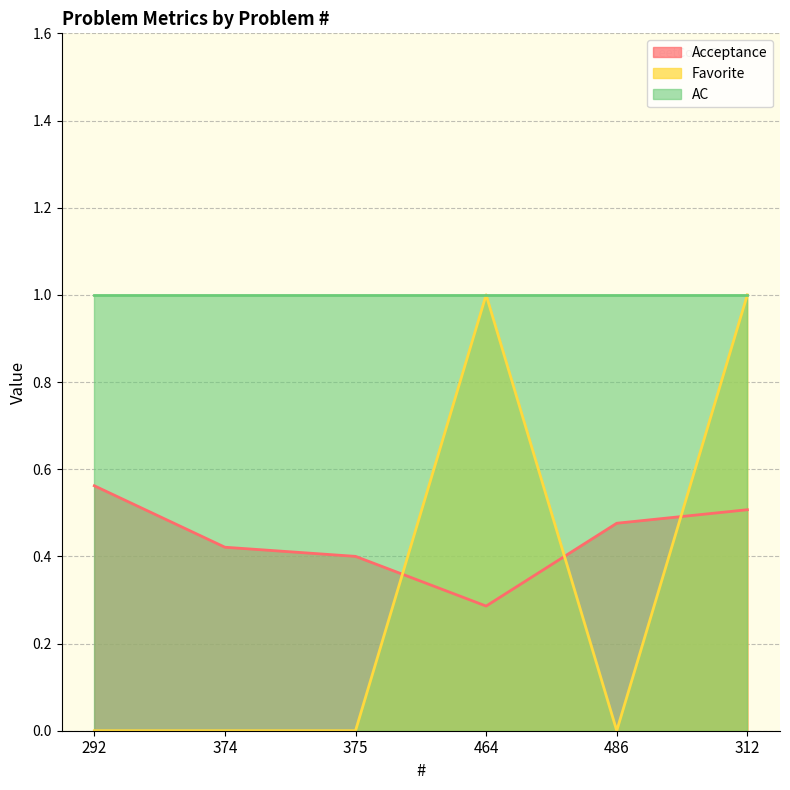

After their last crossing, which series has the higher values: Favorite or Acceptance?

Favorite